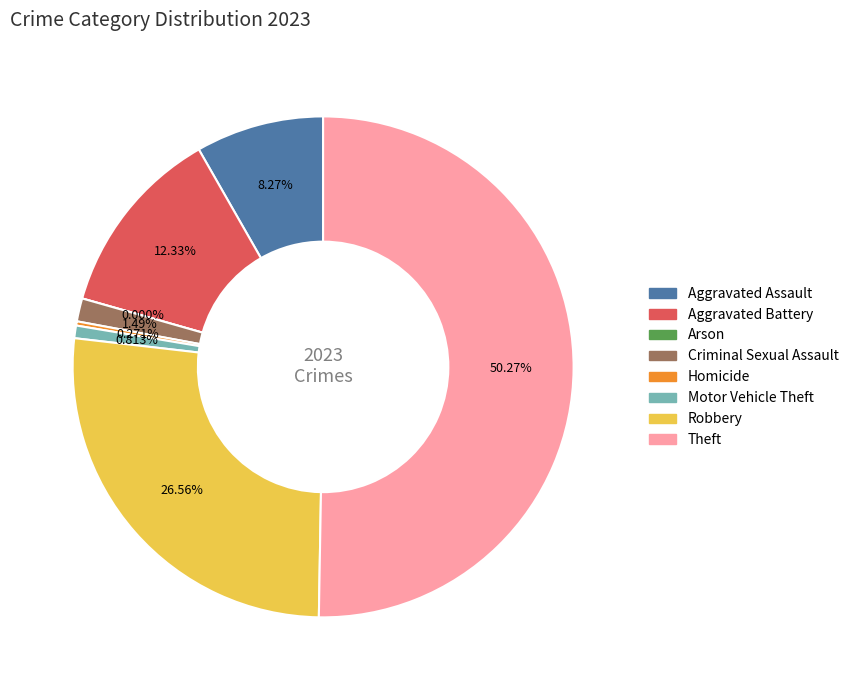

How many slices are in this pie chart?

8